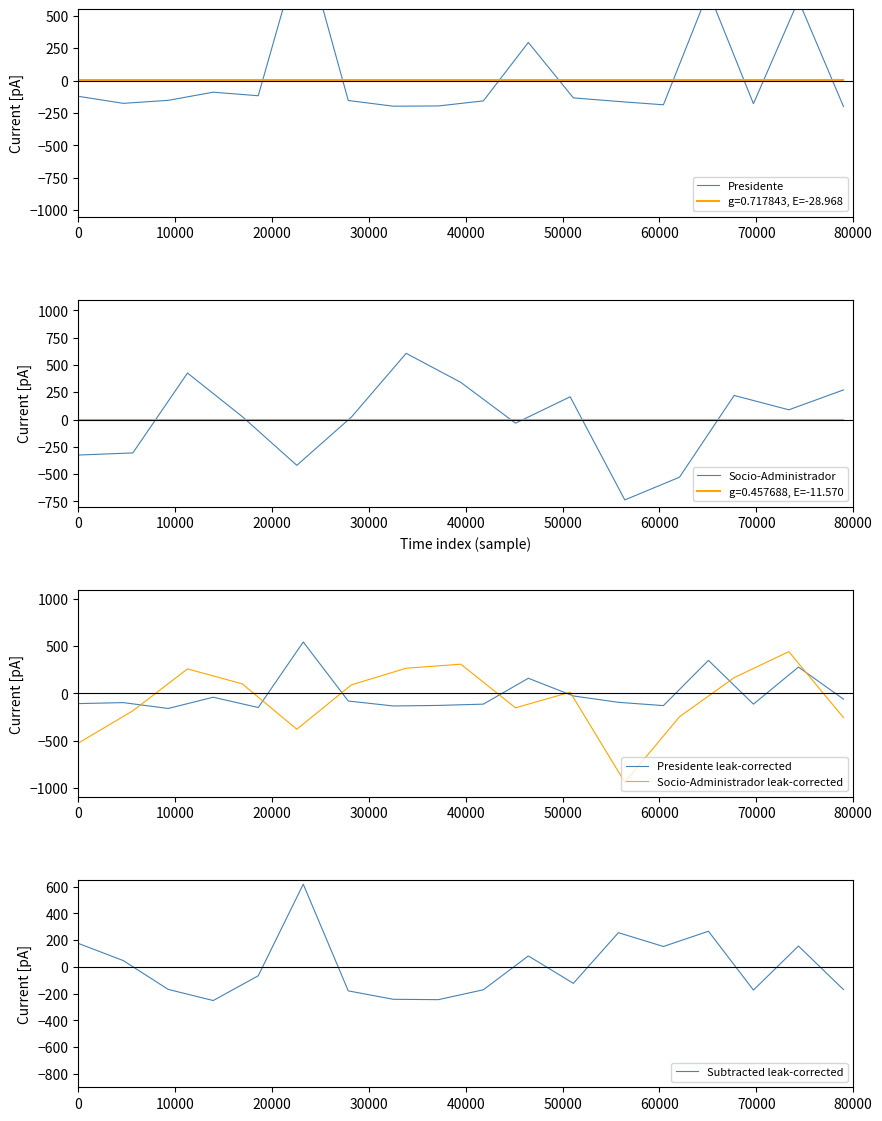

What is the maximum value for Socio-Administrador?

606.7